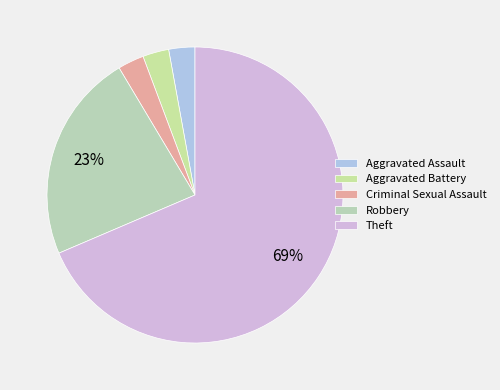

The Criminal Sexual Assault slice represents 3% of the pie. True or false?

True